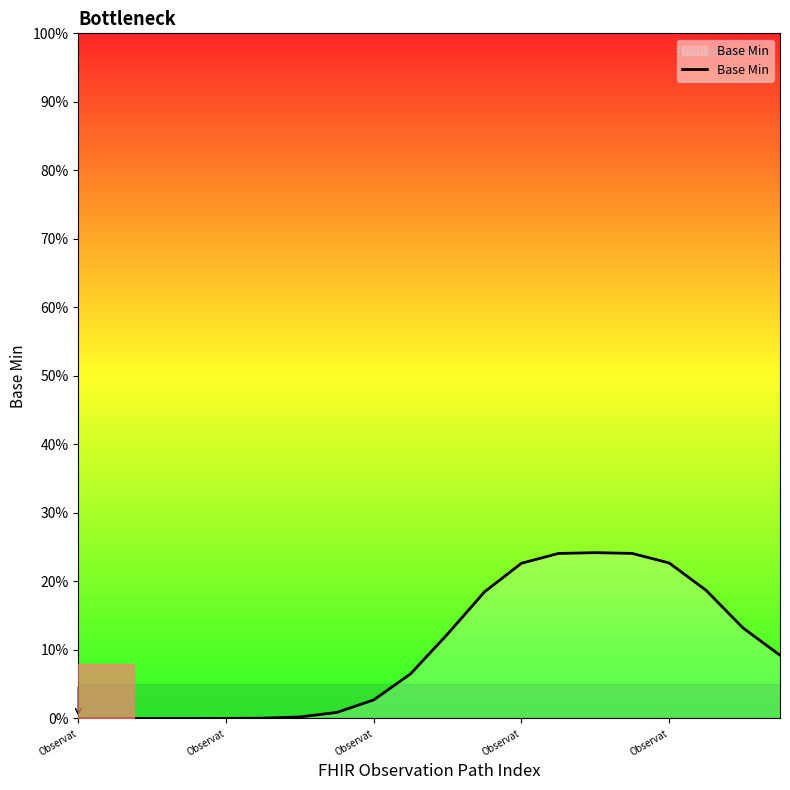

What is the maximum value shown in the chart?

24.2